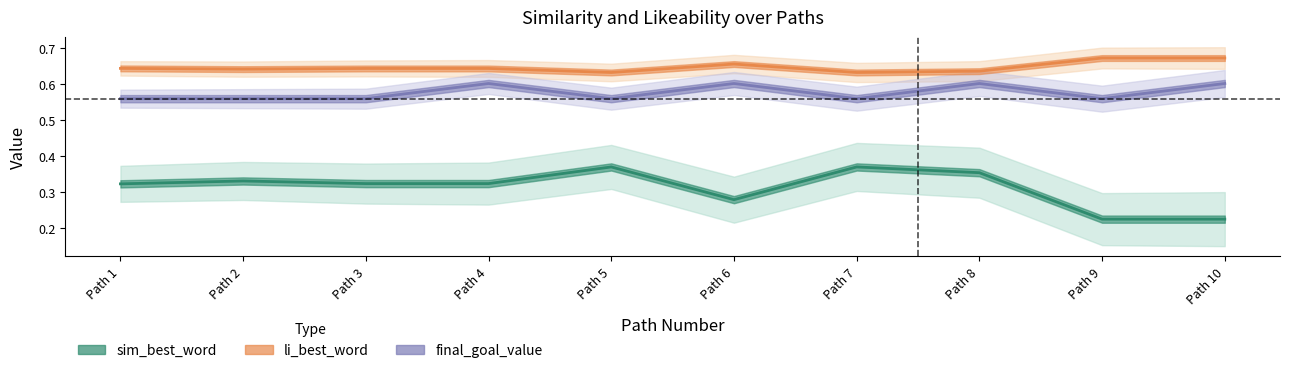

List the labels in order of sim_best_word value, largest first.

Path 5, Path 7, Path 8, Path 2, Path 3, Path 4, Path 1, Path 6, Path 9, Path 10